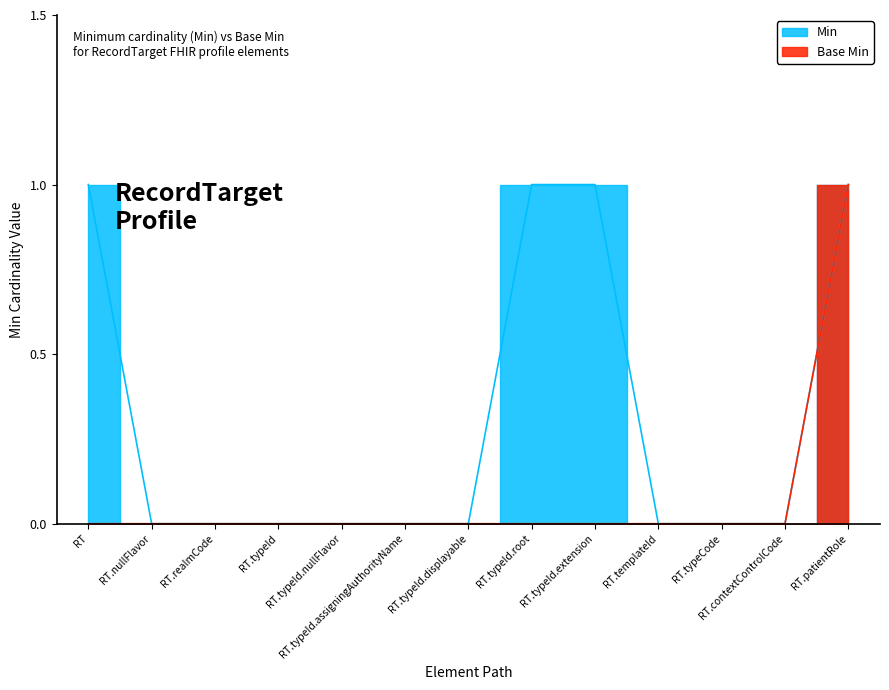

True or false: Min and Base Min intersect in this chart.

False